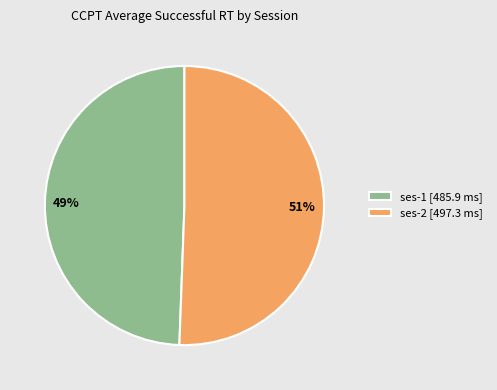

Approximately how many times larger is the value at 51% compared to 49%?

1.0